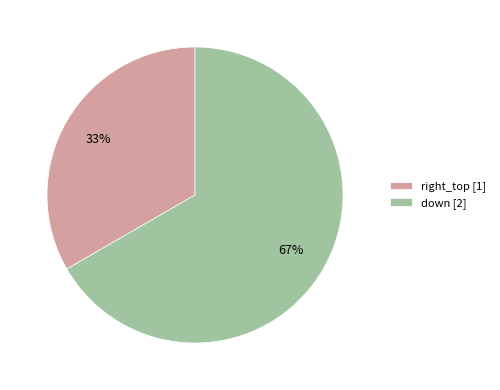

Rank the categories by value from lowest to highest.

right_top, down